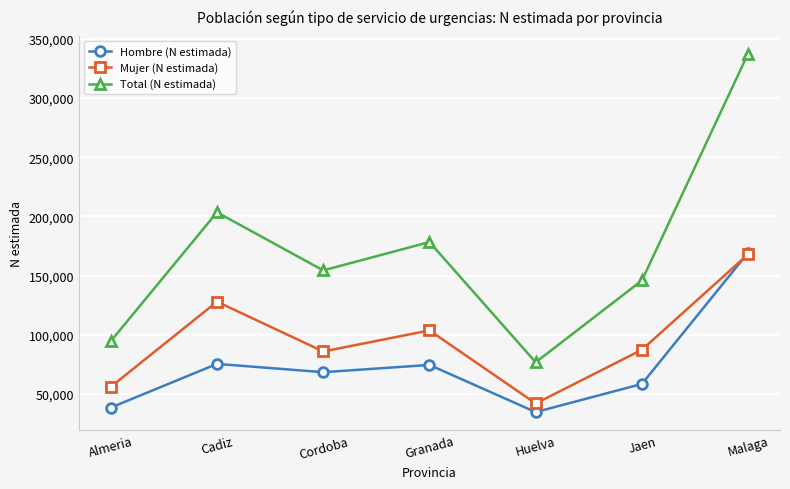

At which label is Total (N estimada) closest to 207191?

Cadiz